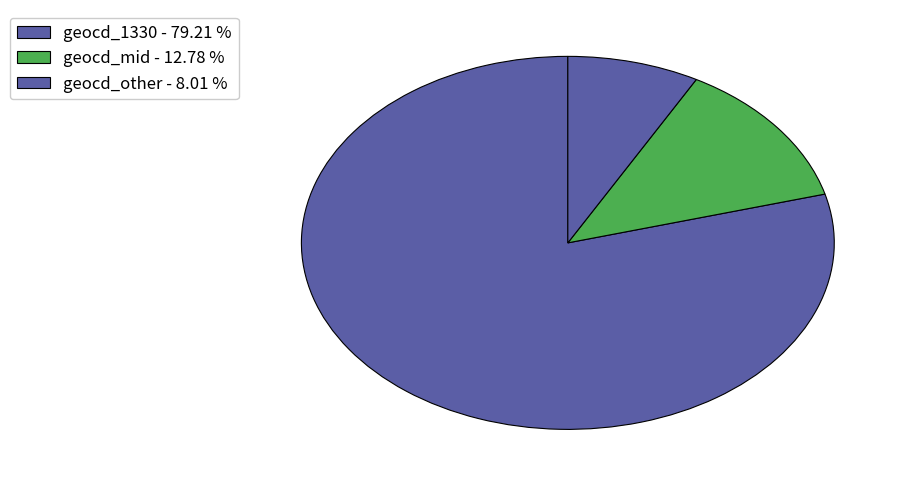

How many slices are in this pie chart?

3